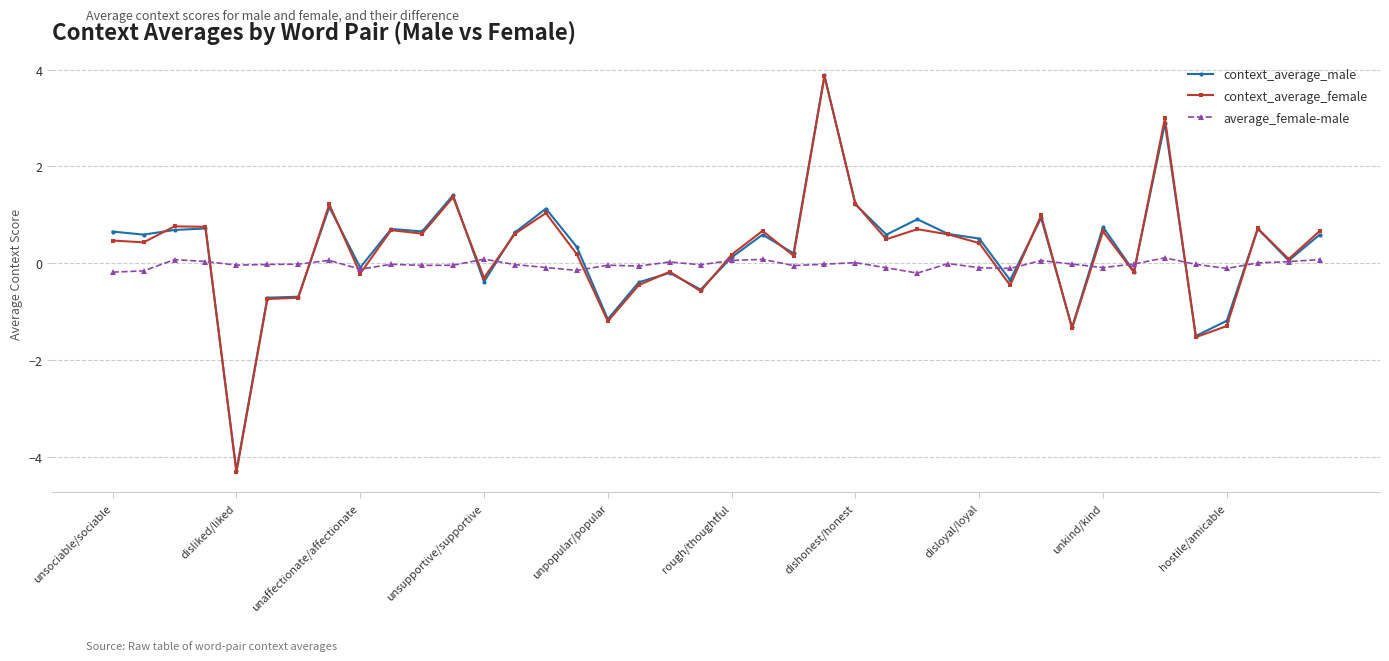

How many data points in context_average_female are above 0?

26